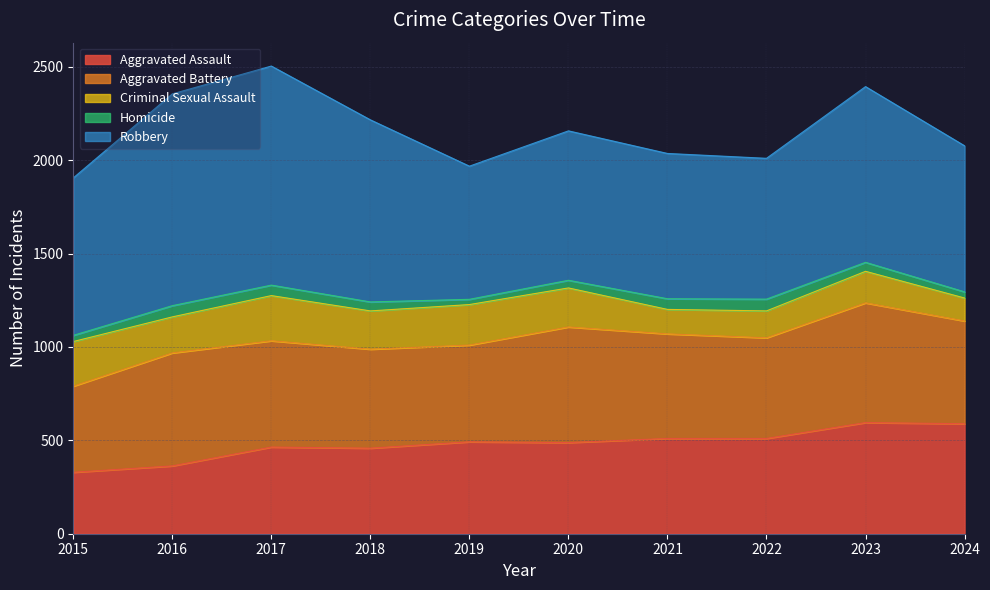

What is the difference between the maximum and minimum values in the Robbery series?

460